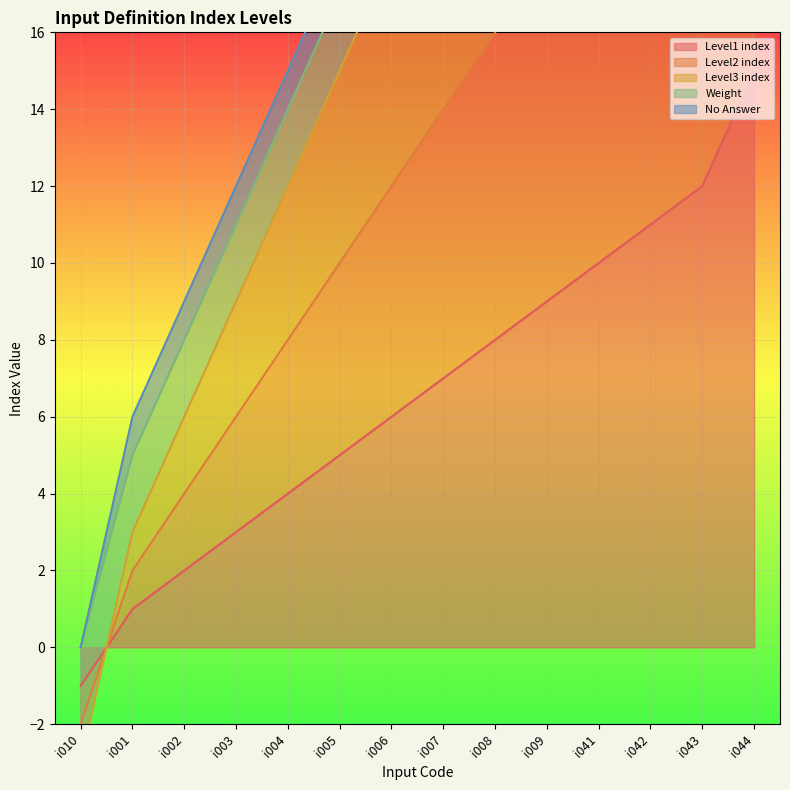

True or false: Level2 index has more than 2 points higher than both neighbors.

False